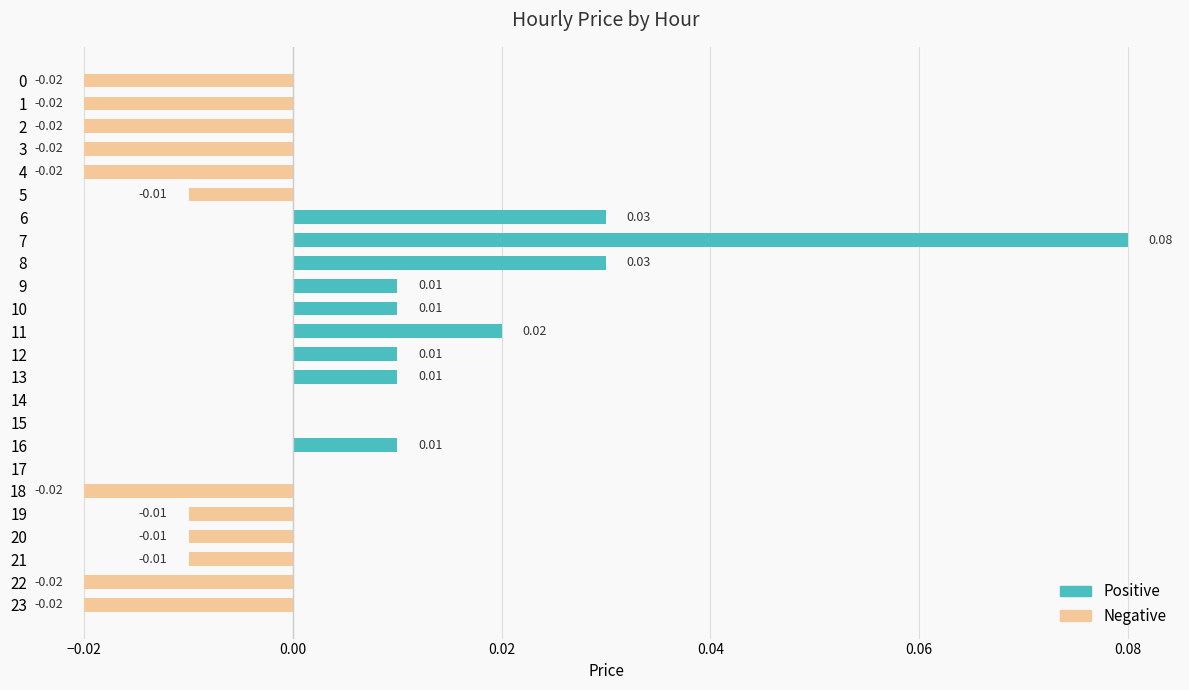

The Negative series shows -0.0 at 23. True or false?

False